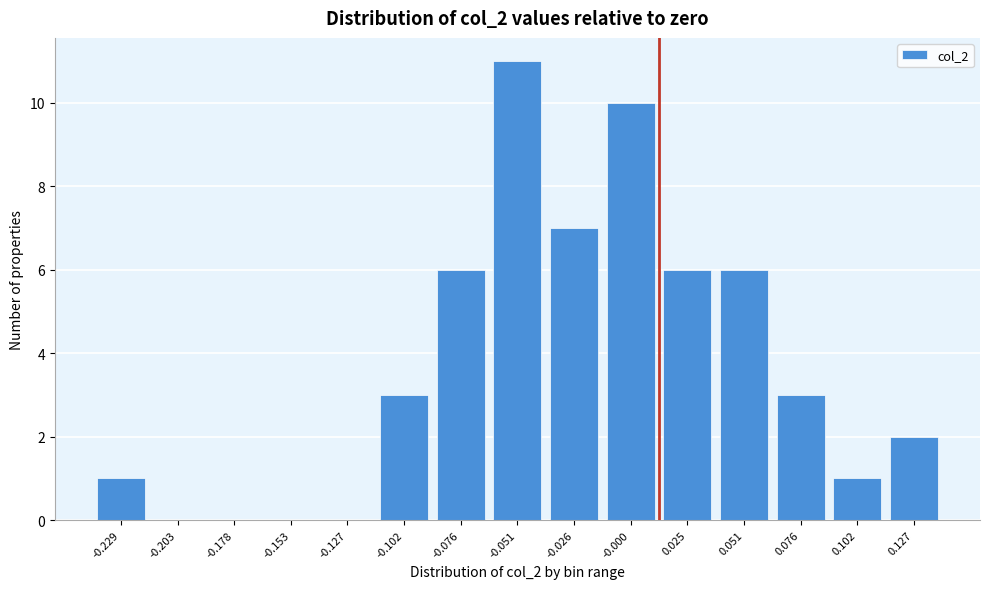

Reading right to left, what are all the values shown in this chart?

0.127=2	0.102=1	0.076=3	0.051=6	0.025=6	-0.000=10	-0.026=7	-0.051=11	-0.076=6	-0.102=3	-0.127=0	-0.153=0	-0.178=0	-0.203=0	-0.229=1